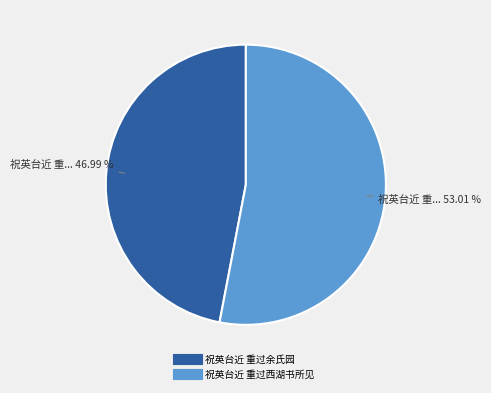

To the nearest percent, what is the difference between the largest and smallest slice percentages?

6%